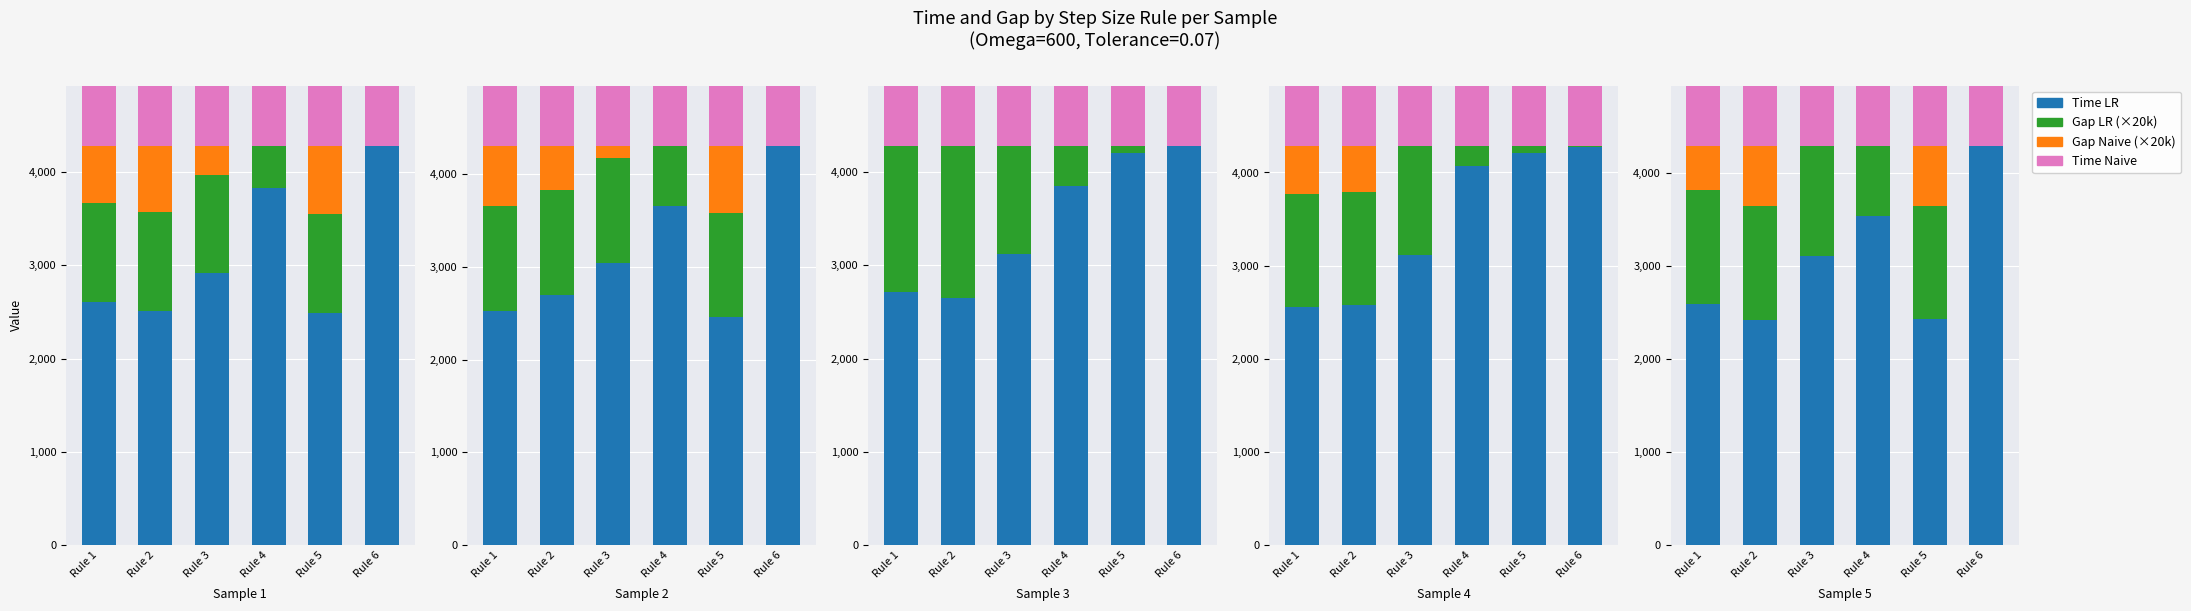

Which has a higher value, Rule 2 or Rule 5?

Rule 5